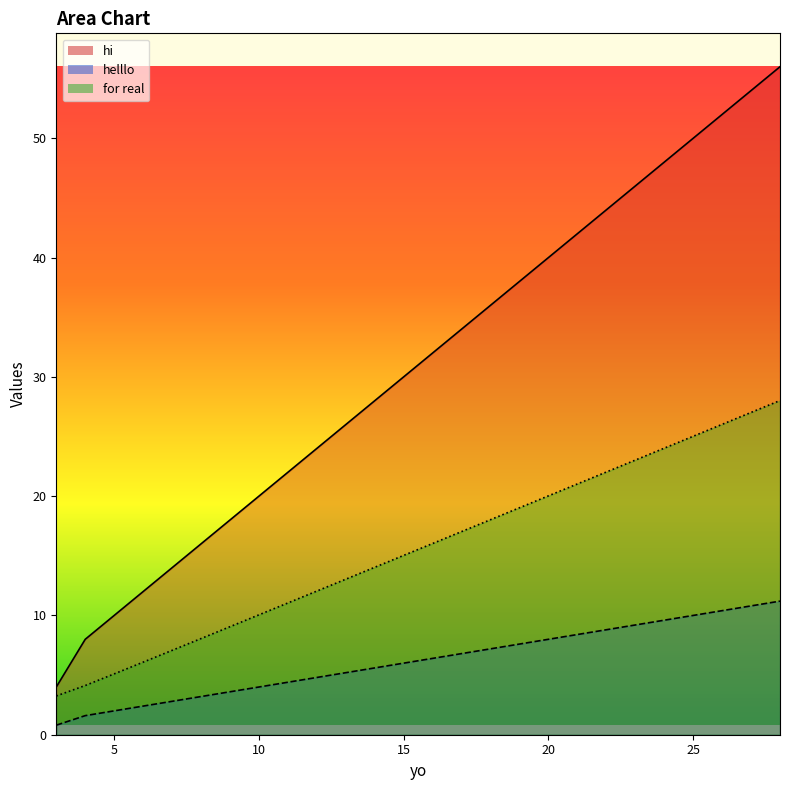

Rank the series at 20 from lowest to highest value.

helllo, for real, hi